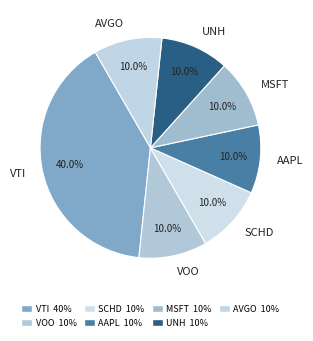

Approximately how many times larger is the value at AVGO compared to SCHD?

1.0